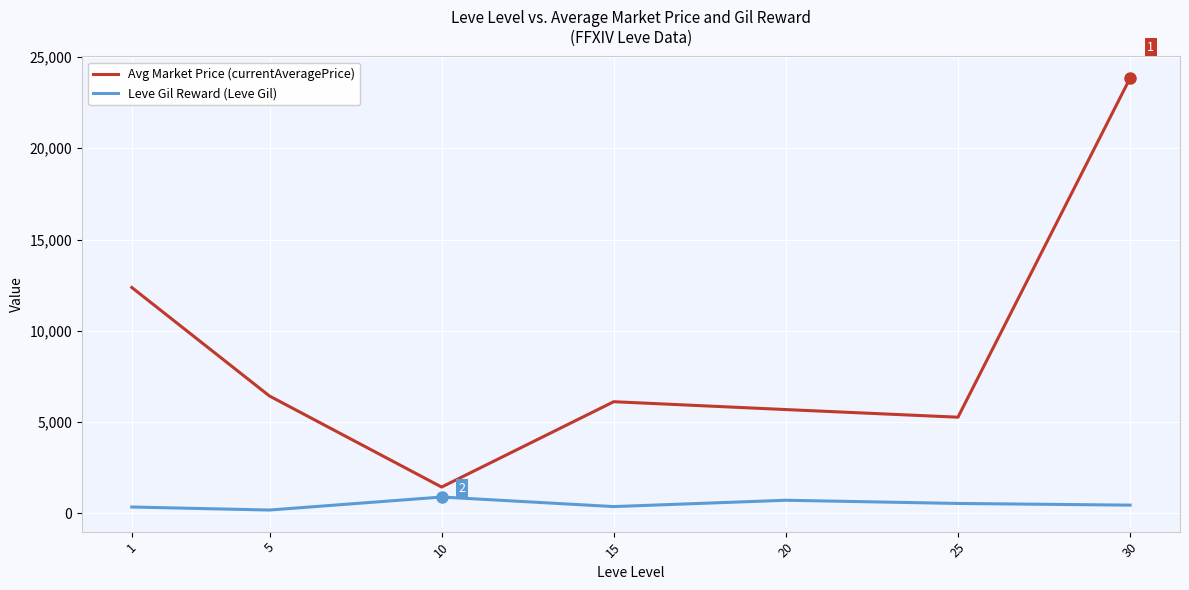

What is the maximum value for Avg Market Price (currentAveragePrice)?

23840.8